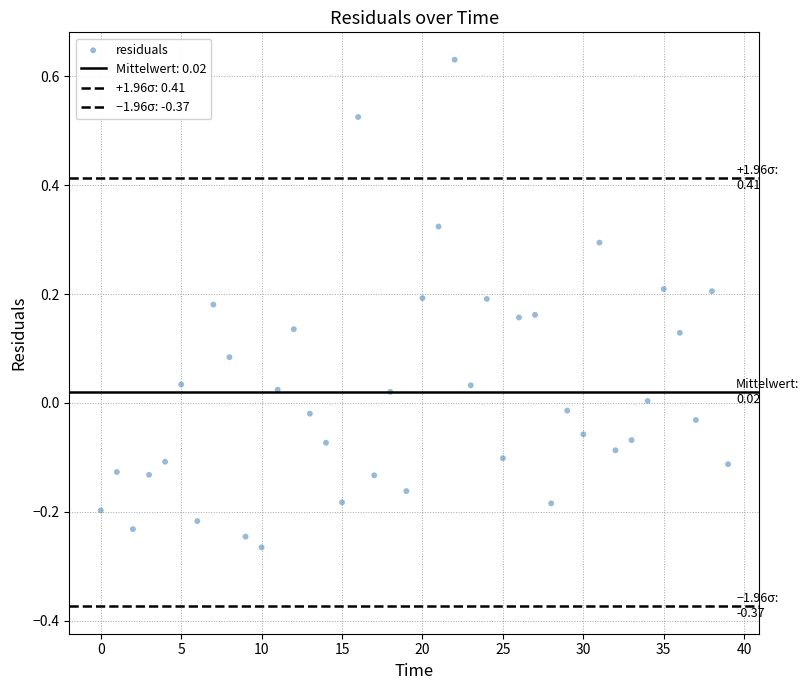

How many data points are displayed?

40